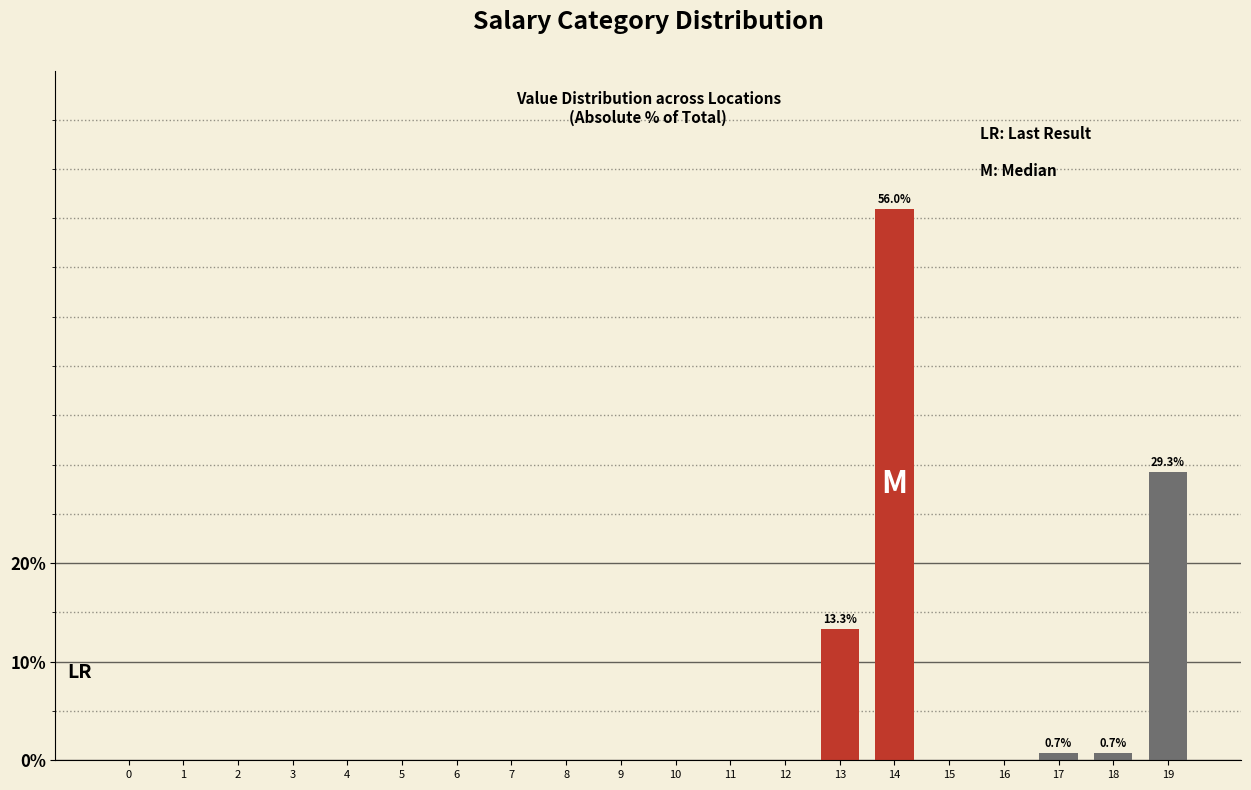

At which label is the value closest to 27?

19